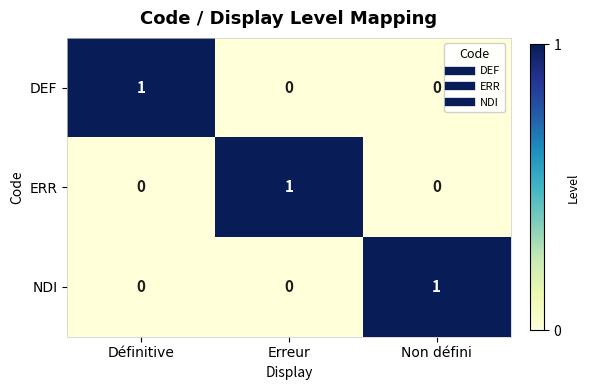

At how many categories does at least one series exceed 0?

3